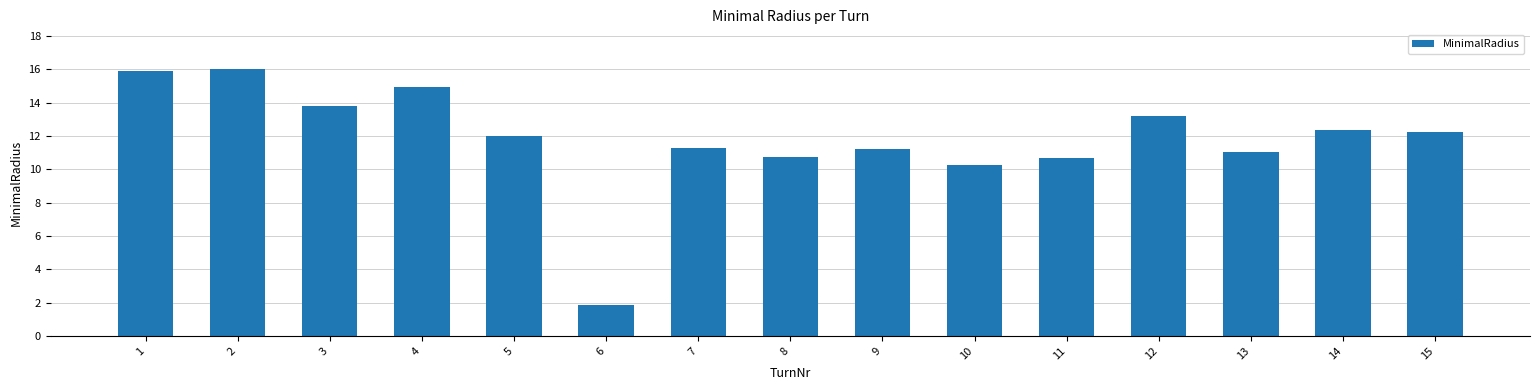

What is the average value?

11.8